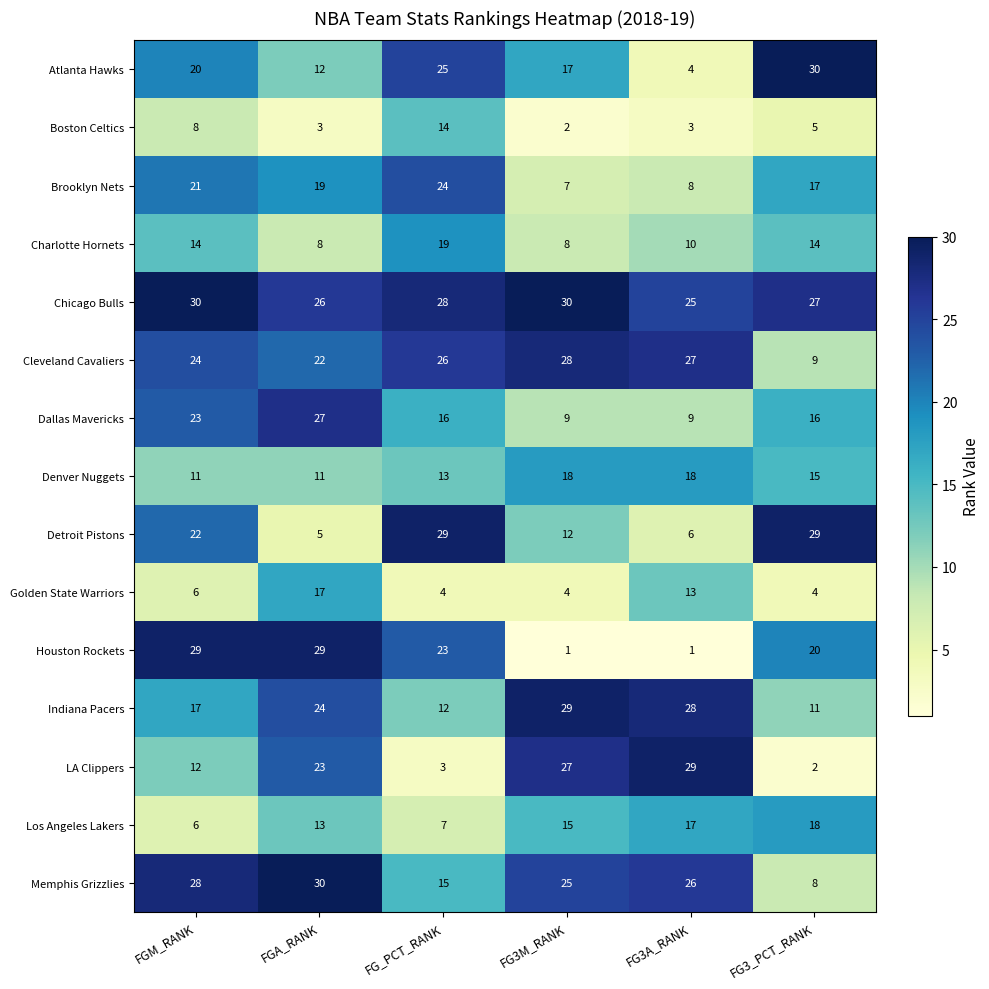

Which category has the highest value in the Golden State Warriors series?

FGA_RANK